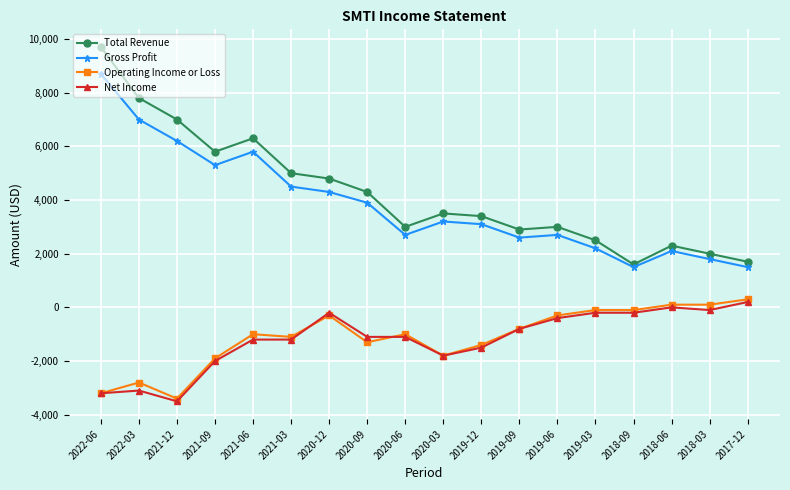

Reading left to right, what are all the values shown in this chart?

Total Revenue: 2022-06=9700	2022-03=7800	2021-12=7000	2021-09=5800	2021-06=6300	2021-03=5000	2020-12=4800	2020-09=4300	2020-06=3000	2020-03=3500	2019-12=3400	2019-09=2900	2019-06=3000	2019-03=2500	2018-09=1600	2018-06=2300	2018-03=2000	2017-12=1700
Gross Profit: 2022-06=8700	2022-03=7000	2021-12=6200	2021-09=5300	2021-06=5800	2021-03=4500	2020-12=4300	2020-09=3900	2020-06=2700	2020-03=3200	2019-12=3100	2019-09=2600	2019-06=2700	2019-03=2200	2018-09=1500	2018-06=2100	2018-03=1800	2017-12=1500
Operating Income or Loss: 2022-06=-3200	2022-03=-2800	2021-12=-3400	2021-09=-1900	2021-06=-1000	2021-03=-1100	2020-12=-300	2020-09=-1300	2020-06=-1000	2020-03=-1800	2019-12=-1400	2019-09=-800	2019-06=-300	2019-03=-100	2018-09=-100	2018-06=100	2018-03=100	2017-12=300
Net Income: 2022-06=-3200	2022-03=-3100	2021-12=-3500	2021-09=-2000	2021-06=-1200	2021-03=-1200	2020-12=-200	2020-09=-1100	2020-06=-1100	2020-03=-1800	2019-12=-1500	2019-09=-800	2019-06=-400	2019-03=-200	2018-09=-200	2018-06=0	2018-03=-100	2017-12=200